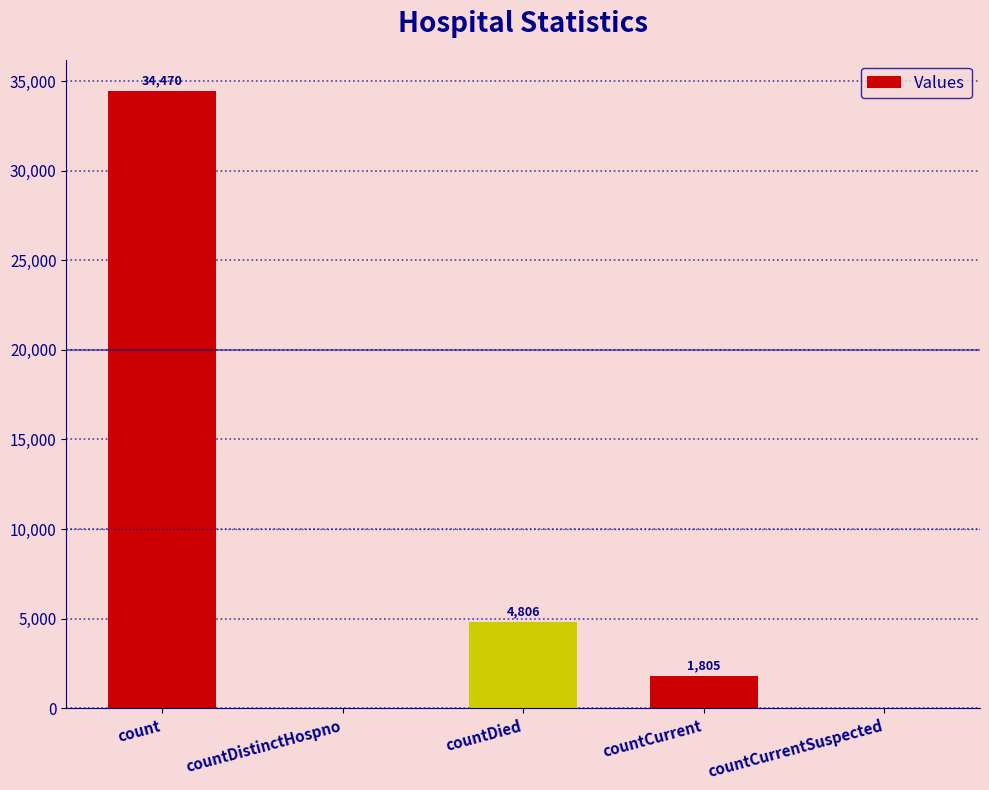

What is the difference between the values at count and countDistinctHospno?

34470